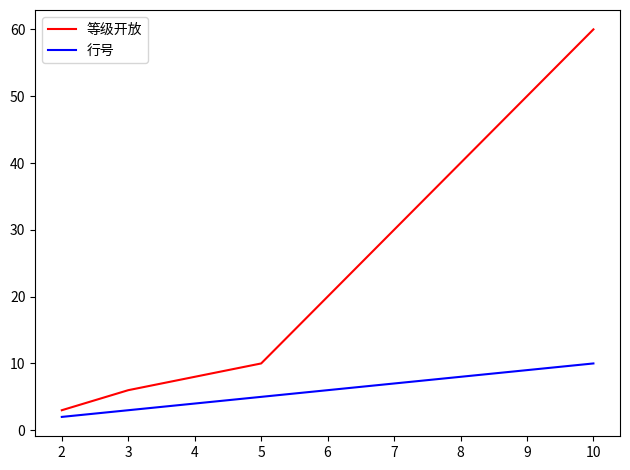

True or false: 等级开放 has a value of 3 at 2.

True